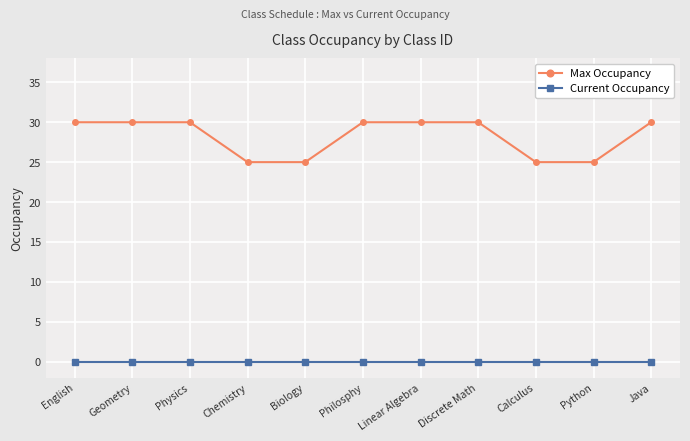

What is the value of the Max Occupancy point at the 8th from the left?

30